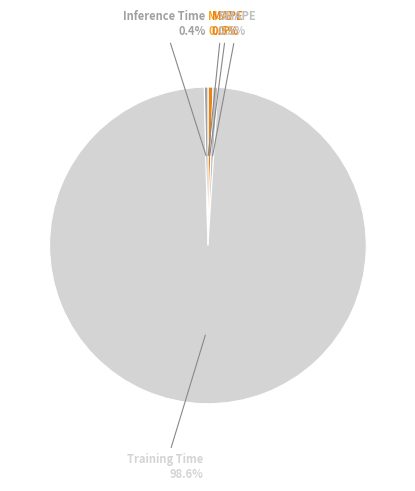

What percentage do MAPE and Inference Time together represent?

0.9%